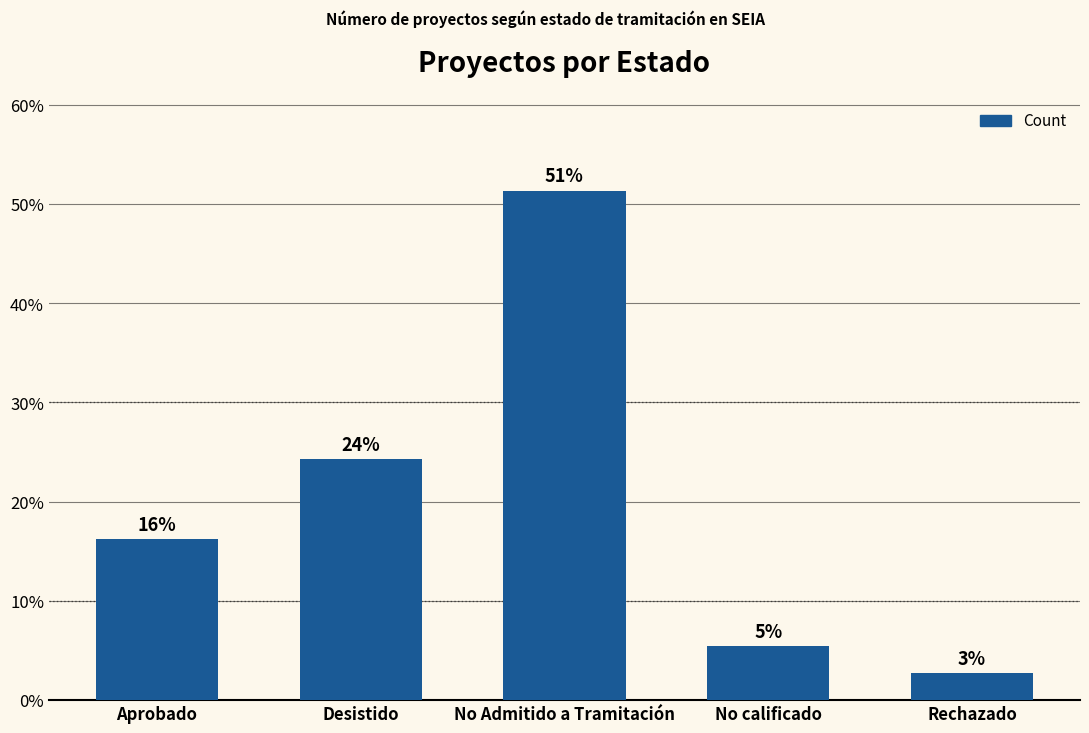

What is the value of the 1st bar from the left?

16.2